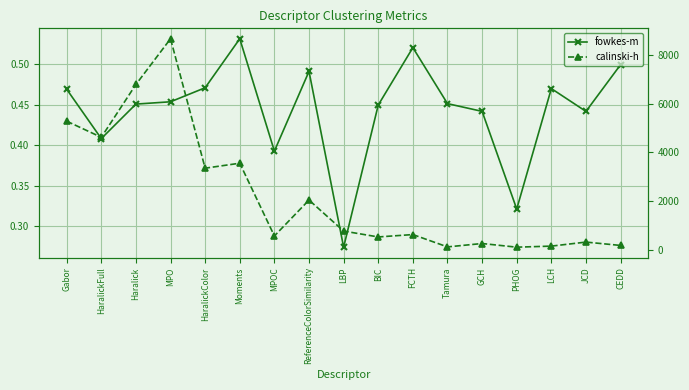

Is the value of calinski-h at LCH greater than the value of fowkes-m at Gabor?

Yes